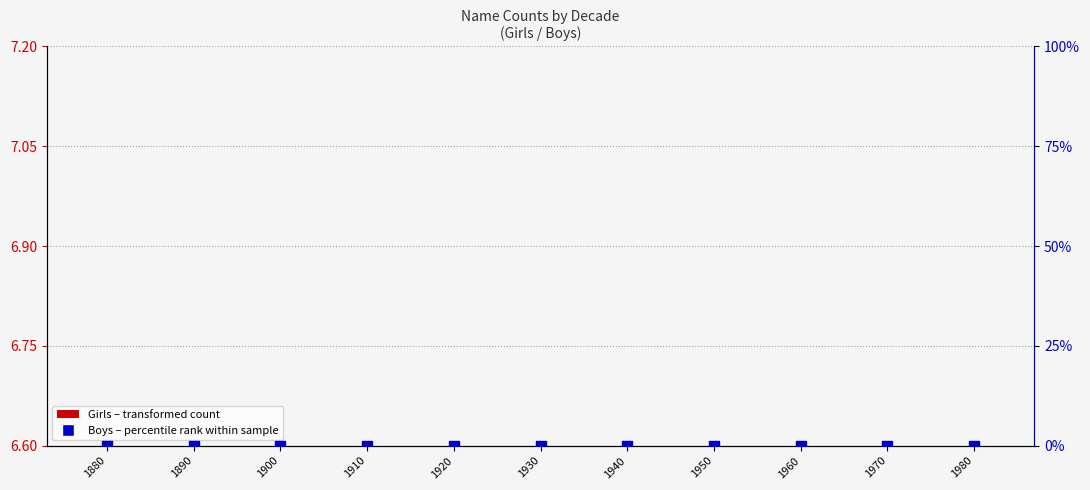

Which series reaches the minimum Y coordinate?

Boys (percentile rank within sample)